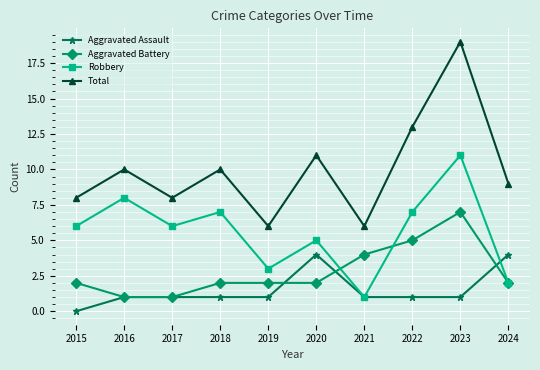

Which series has the widest spread of values?

Total